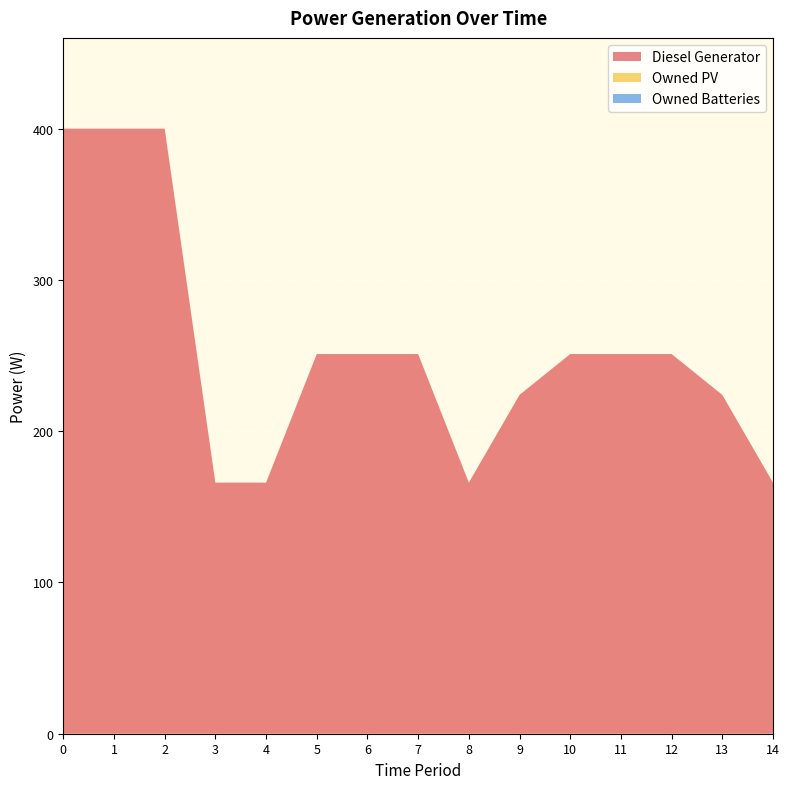

Reading left to right, what are all the values shown in this chart?

Diesel Generator: 0=400	1=400	2=400	3=166	4=166	5=251	6=251	7=251	8=166	9=224	10=251	11=251	12=251	13=224	14=166
Owned PV: 0=0	1=0	2=0	3=0	4=0	5=0	6=0	7=0	8=0	9=0	10=0	11=0	12=0	13=0	14=0
Owned Batteries: 0=0	1=0	2=0	3=0	4=0	5=0	6=0	7=0	8=0	9=0	10=0	11=0	12=0	13=0	14=0